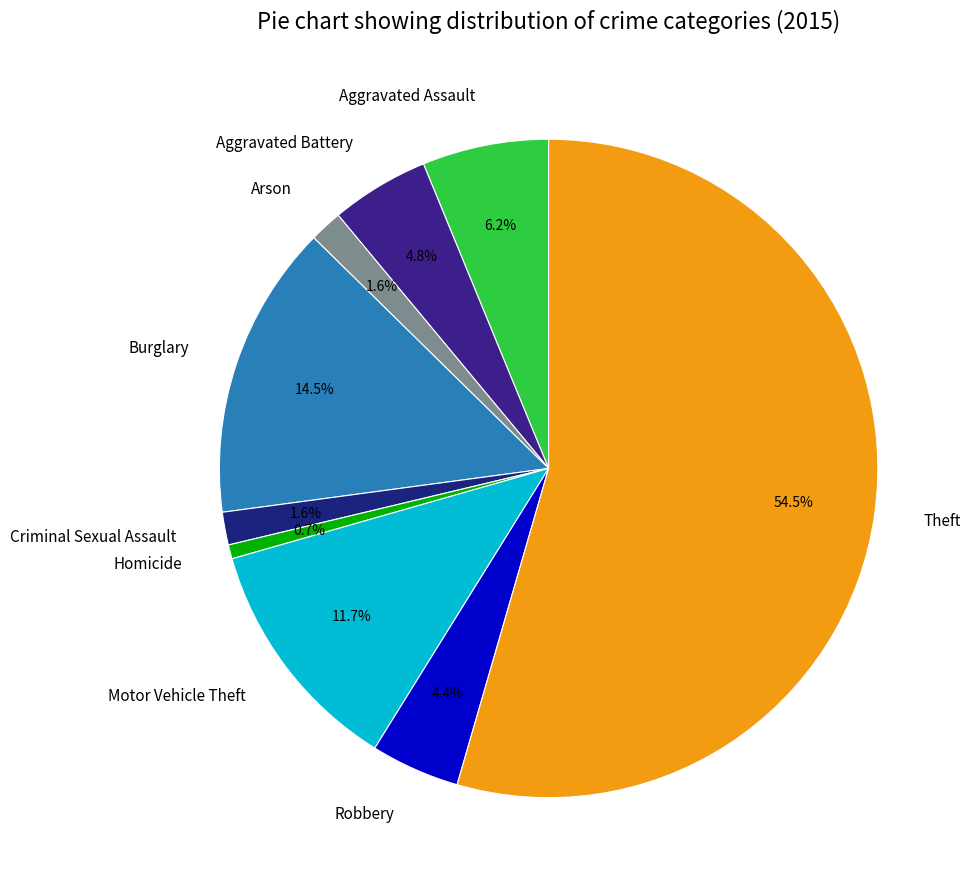

How many slices are in this pie chart?

9